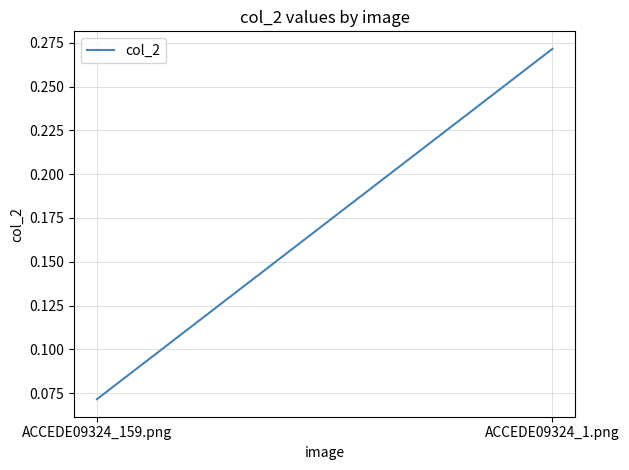

Read the value at ACCEDE09324_1.png.

0.3